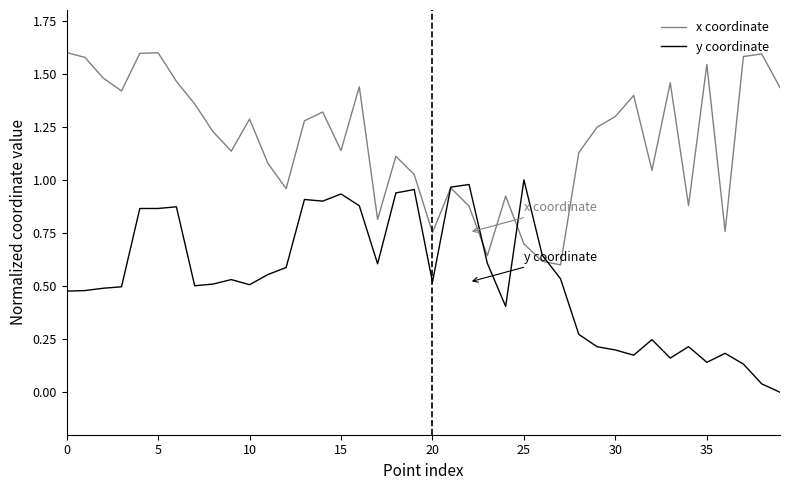

Which series has the largest total across all categories?

x coordinate